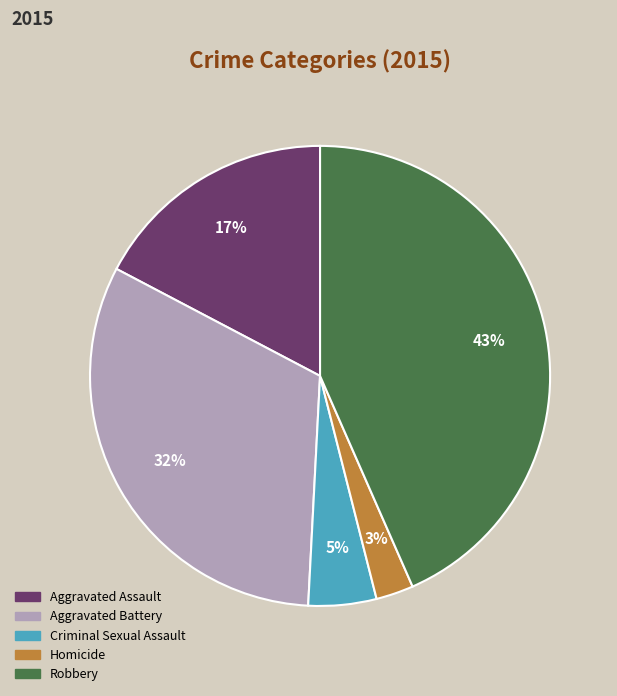

Do Aggravated Assault and Homicide together represent more than half of the pie?

No